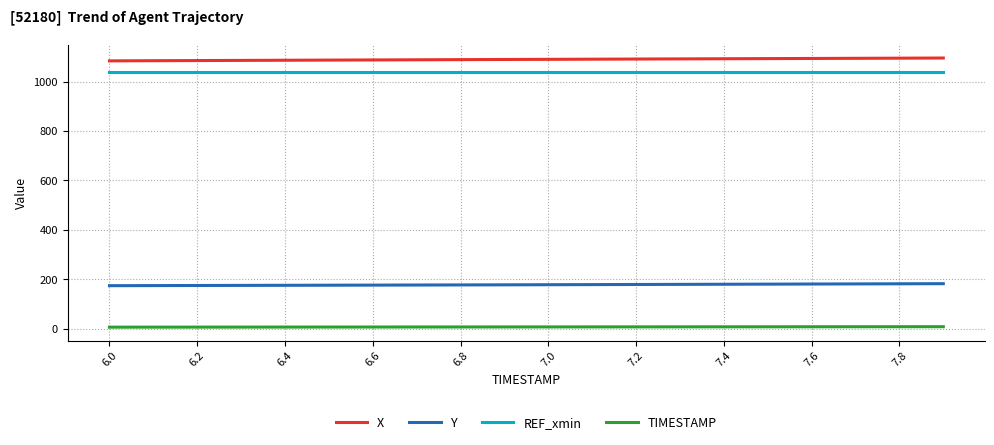

At how many categories does at least one series exceed 84?

300